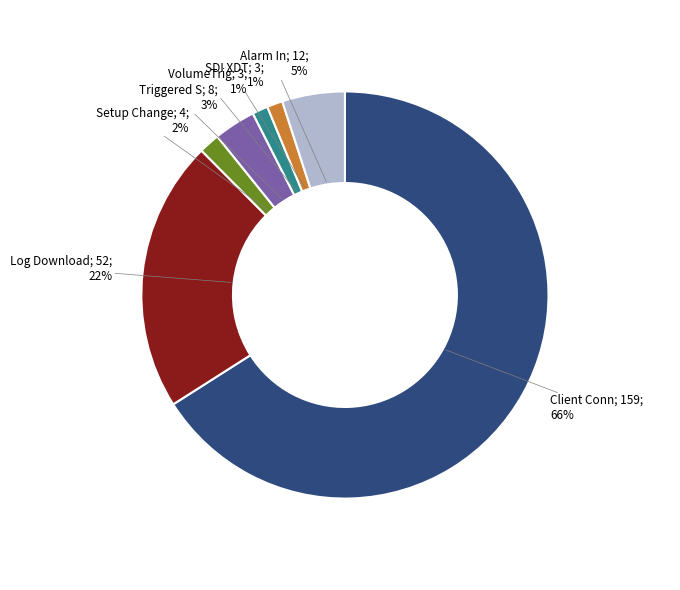

Does any single category account for the majority?

Yes